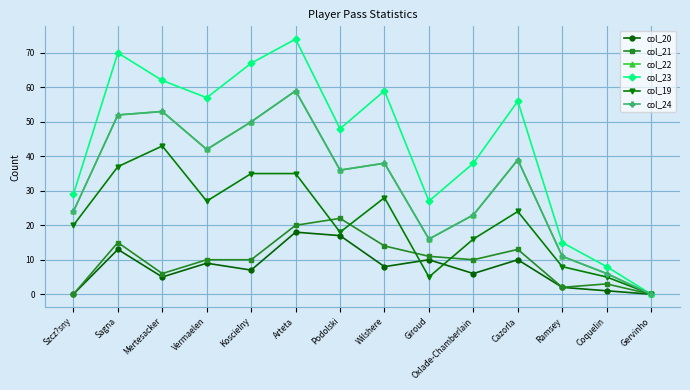

What is the label of the 11th point from the left?

Cazorla